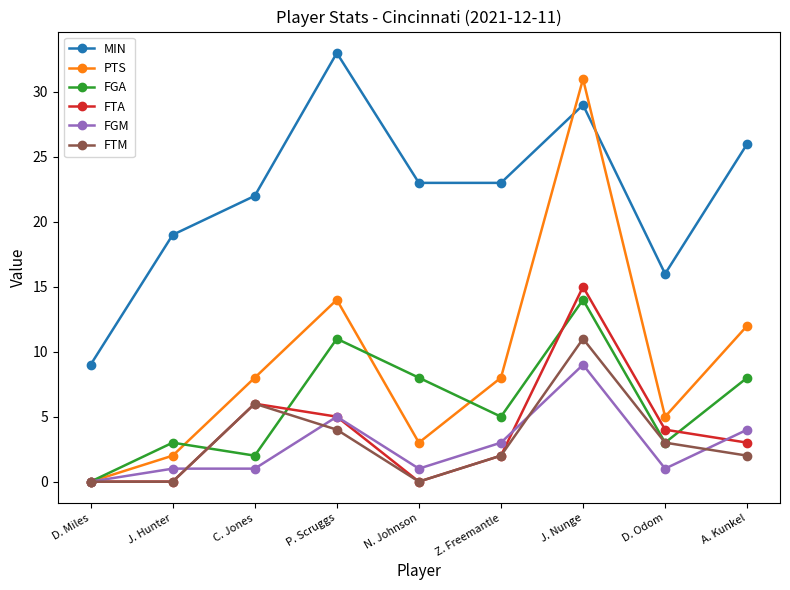

The FGA series shows 3 at Z. Freemantle. True or false?

False